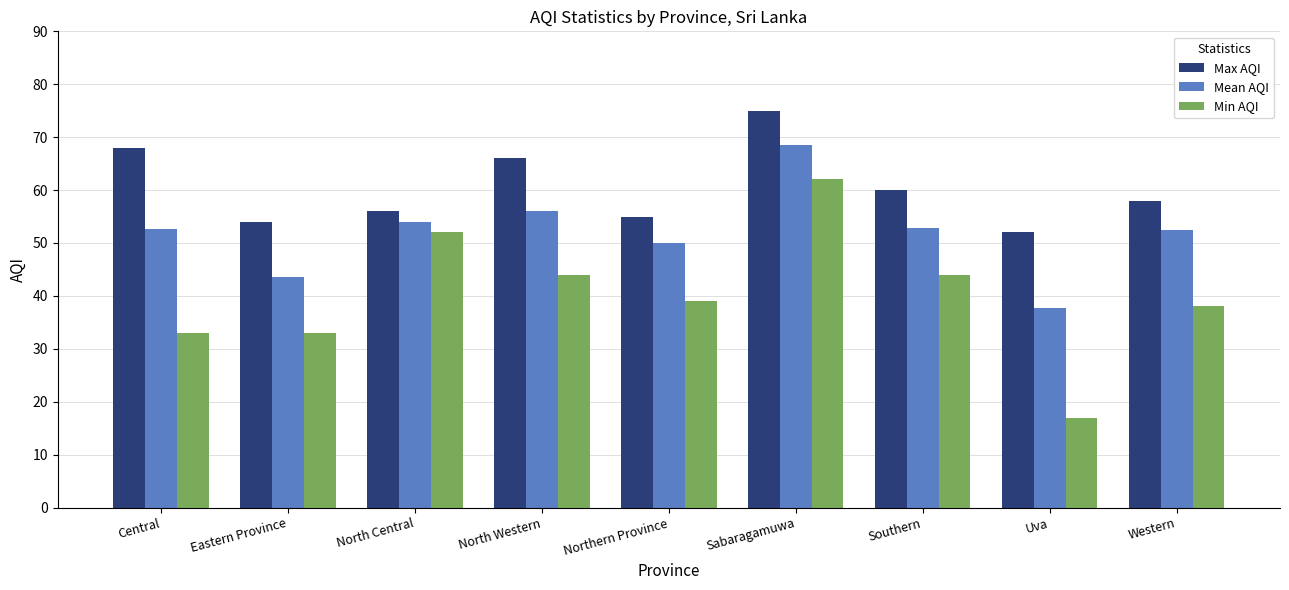

At which label does Mean AQI first exceed 52?

Central